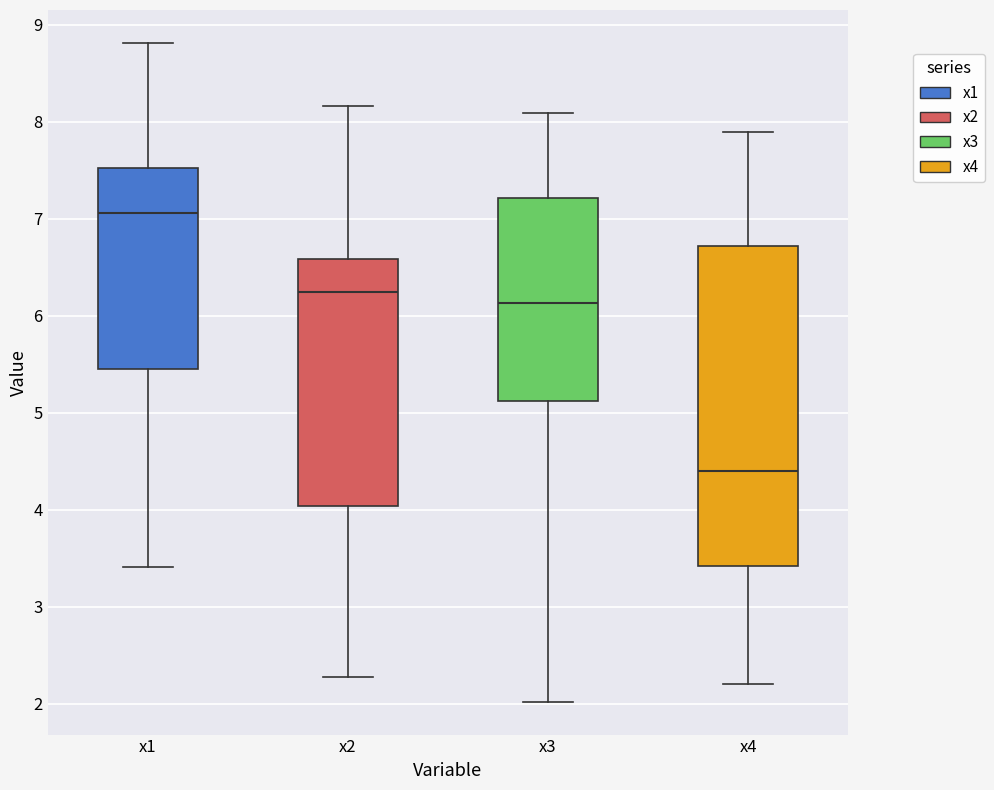

Reading left to right, read every box against the y-axis: the position of its median line, the range the box covers, and the ends of its whiskers. The values are not printed on the chart, so give them approximately, as read against the axis.

x1: median 7.1, box 5.5 to 7.5, whiskers 3.4 to 8.8
x2: median 6.2, box 4.0 to 6.6, whiskers 2.3 to 8.2
x3: median 6.1, box 5.1 to 7.2, whiskers 2.0 to 8.1
x4: median 4.4, box 3.4 to 6.7, whiskers 2.2 to 7.9